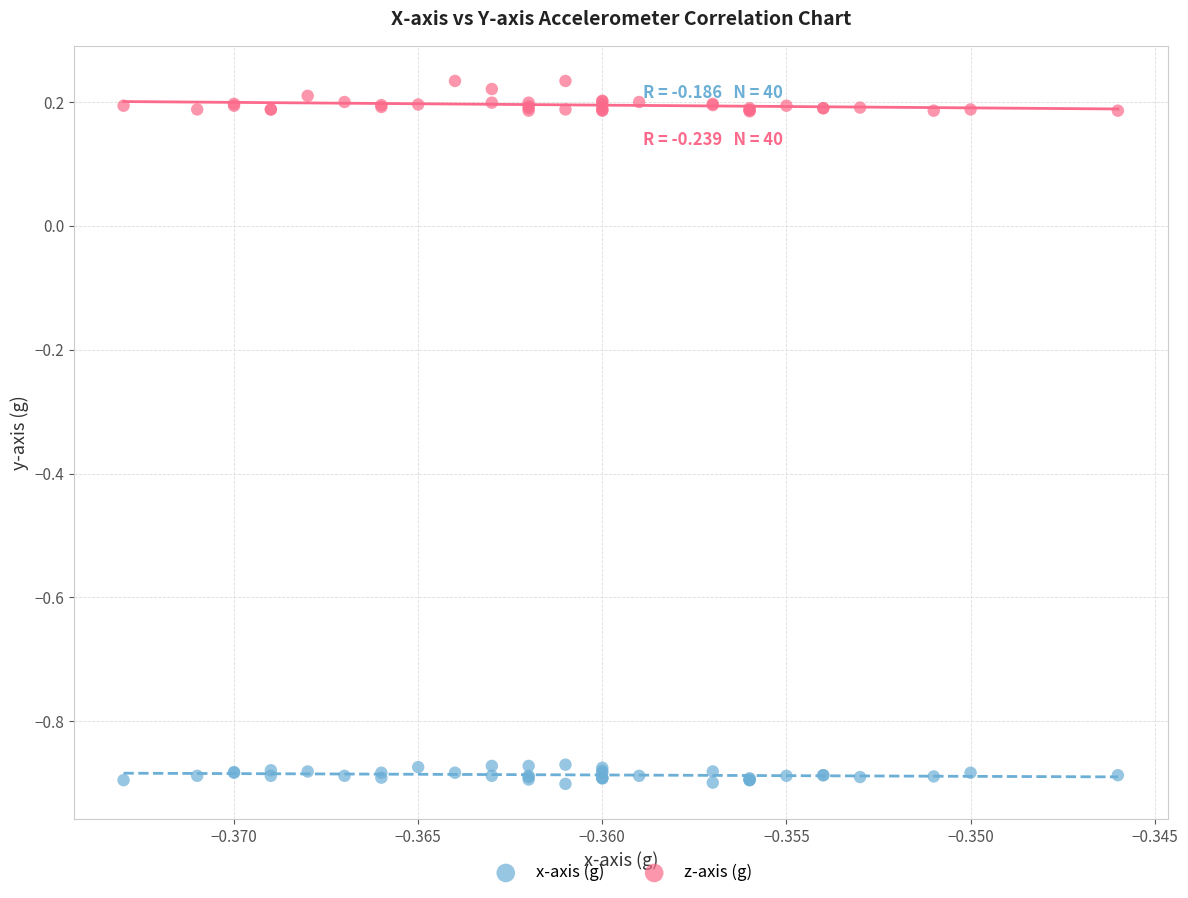

What are all the series names shown in the legend?

x-axis (g), z-axis (g)